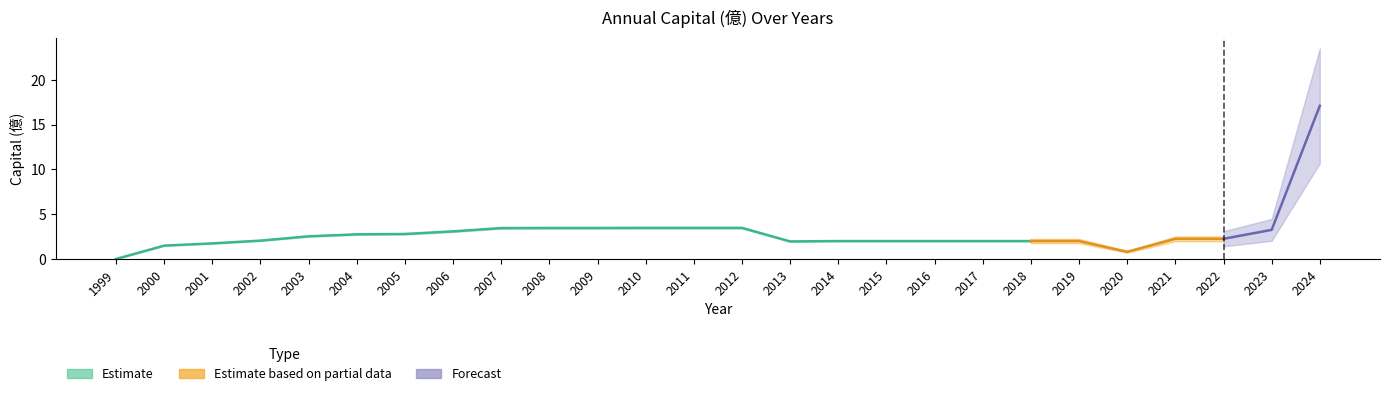

How many lines are shown in the chart?

3